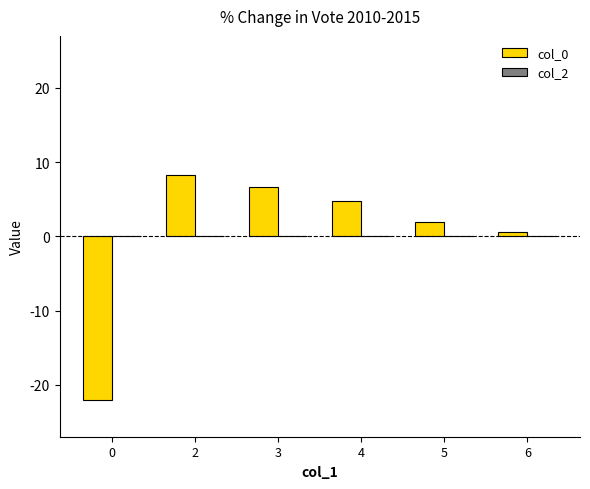

Which has a higher value, 2 or 6?

2